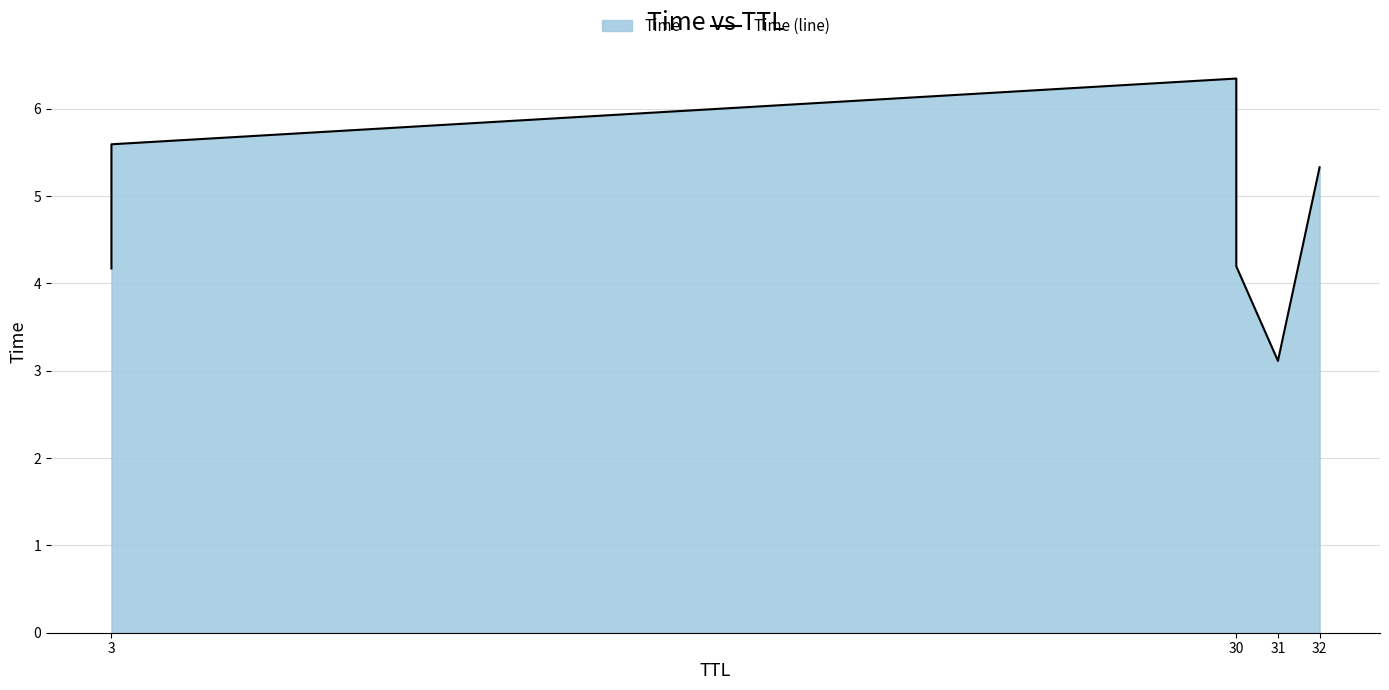

Where is the data nearest to the value 4?

3